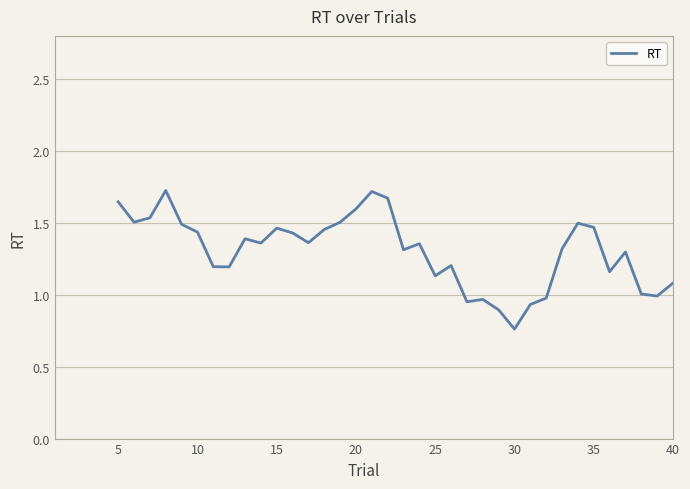

Does the chart have visible grid lines?

Yes